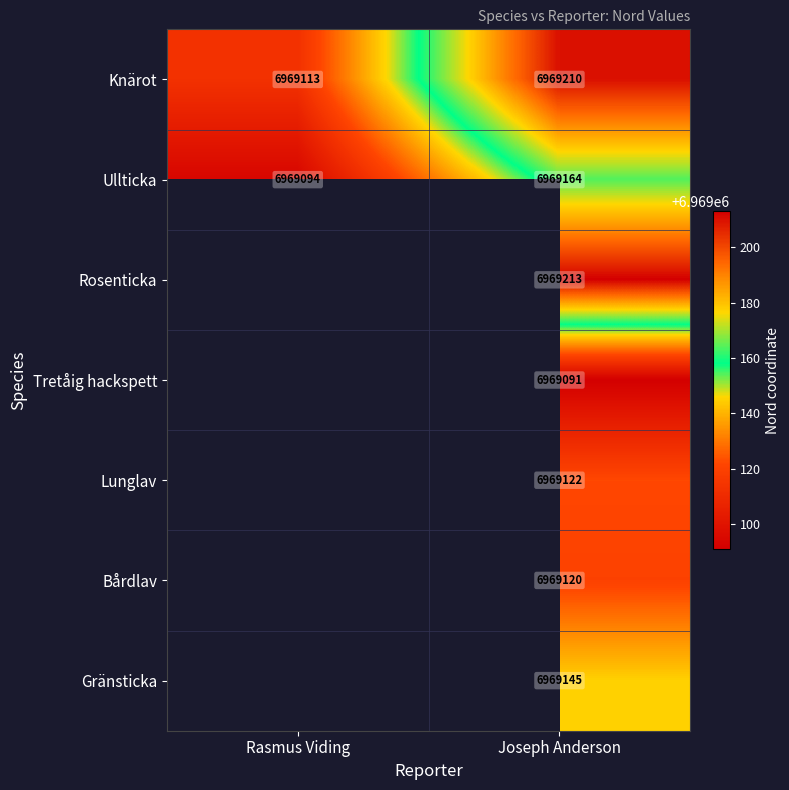

The Knärot series shows 6969210 at Joseph Anderson. True or false?

True